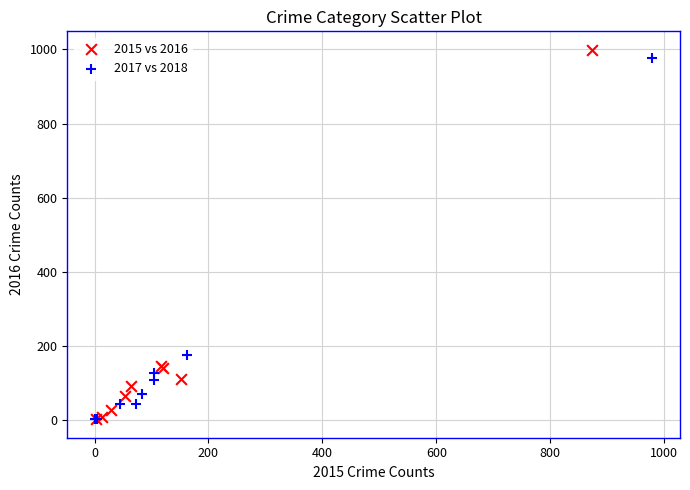

What are all the series names shown in the legend?

2015 vs 2016, 2017 vs 2018